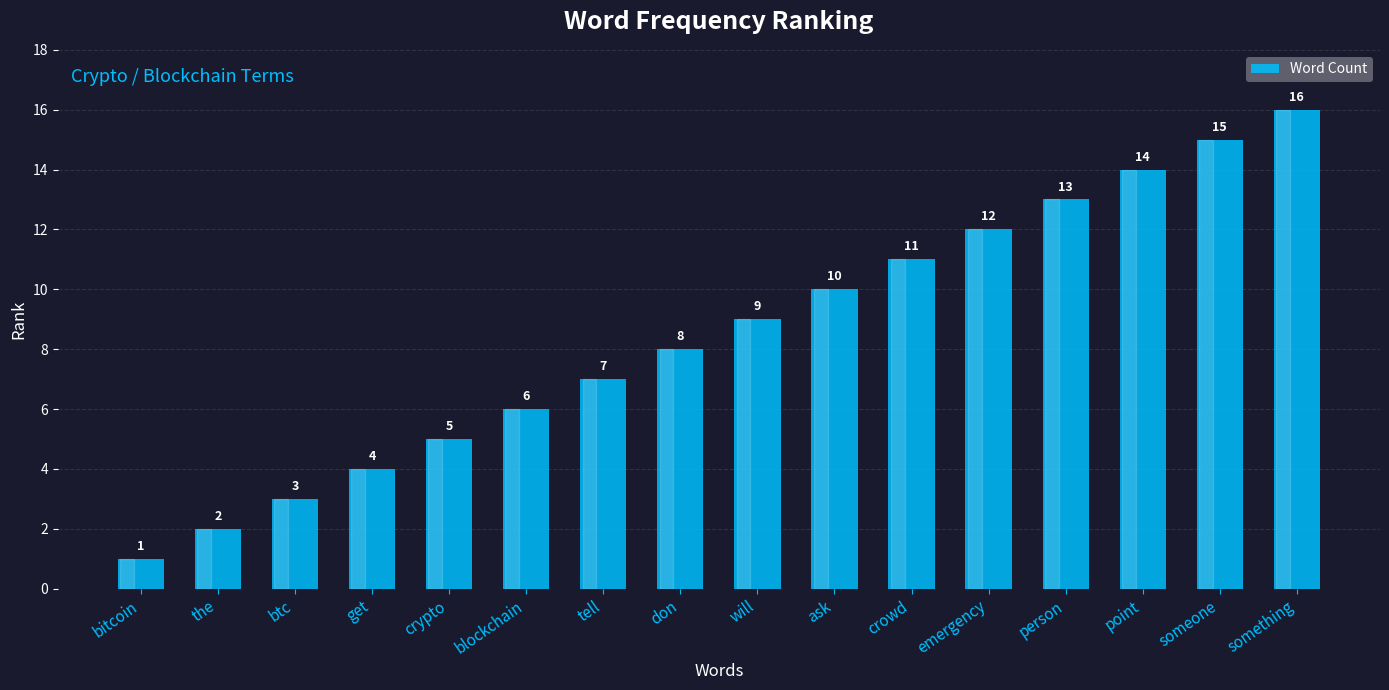

Rank the categories by value from lowest to highest.

bitcoin, the, btc, get, crypto, blockchain, tell, don, will, ask, crowd, emergency, person, point, someone, something